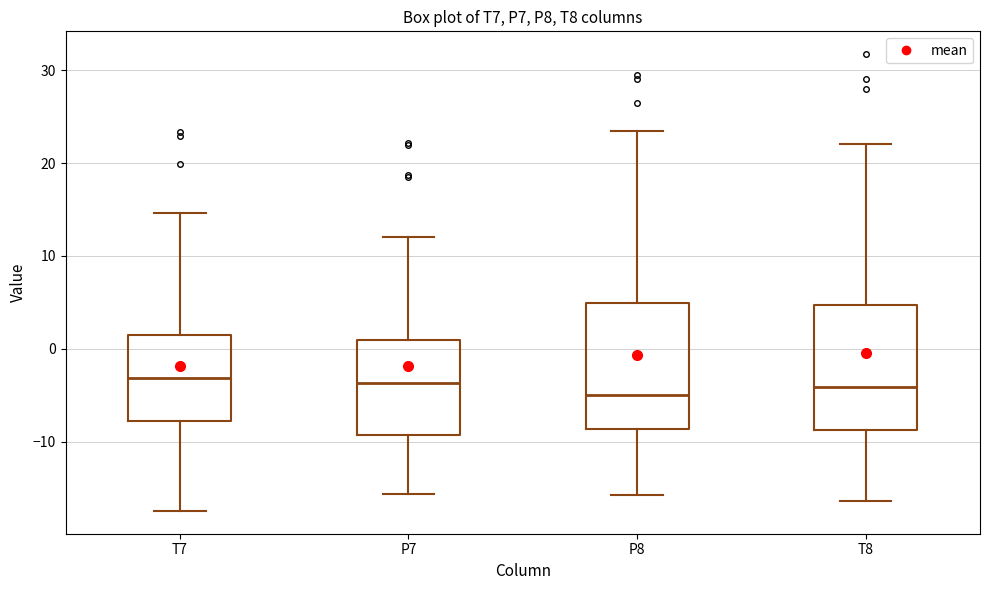

Reading left to right, transcribe this box plot: for each box, give where its median line is, the range the box spans, and where its two whiskers end, as read against the y-axis. The values are not printed on the chart, so give them approximately, as read against the axis.

T7: median -3, box -8 to 1, whiskers -17 to 15
P7: median -4, box -9 to 1, whiskers -16 to 12
P8: median -5, box -9 to 5, whiskers -16 to 23
T8: median -4, box -9 to 5, whiskers -16 to 22